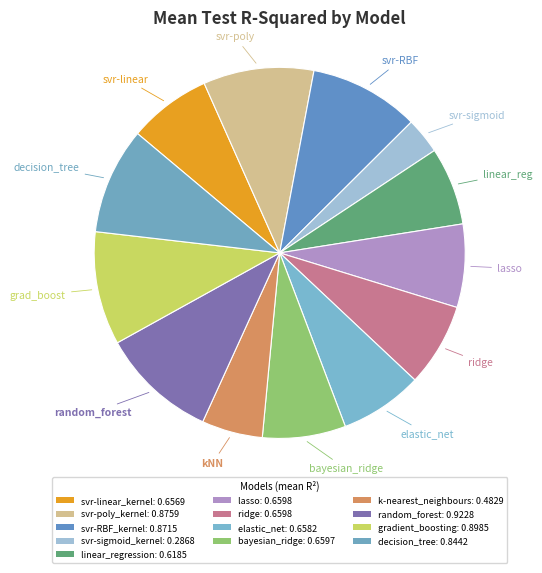

Is it true that random_forest is 4% of the pie?

False